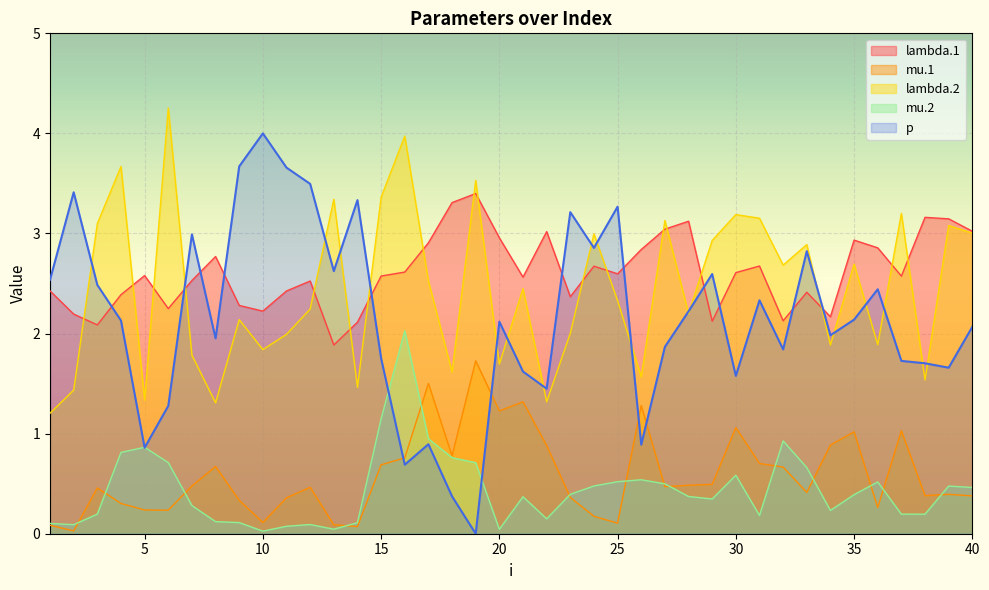

What are all the series names shown in the legend?

lambda.1, mu.1, lambda.2, mu.2, p